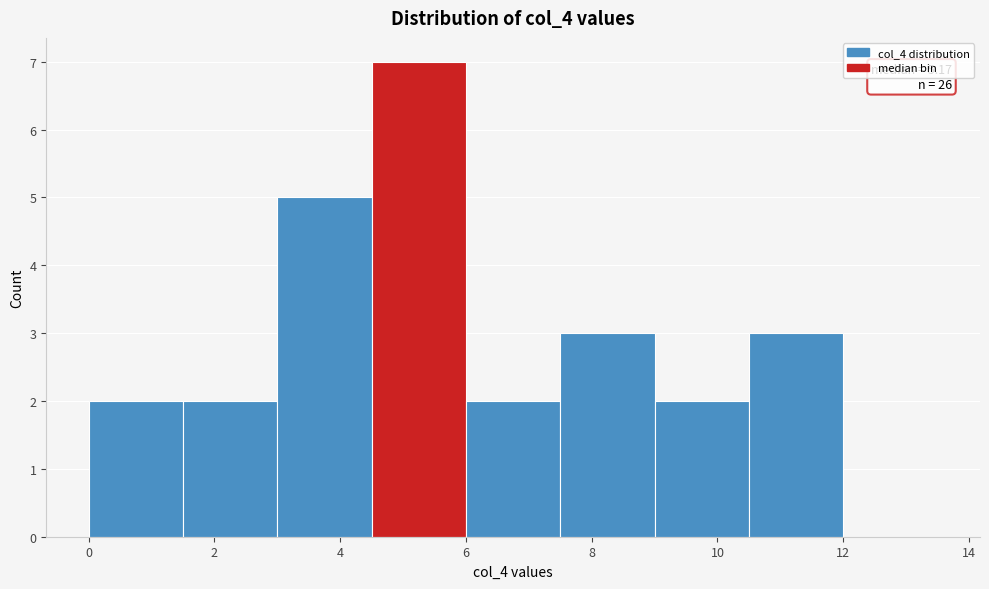

Over which range of the x-axis is the bar tallest?

4.5 to 6.0